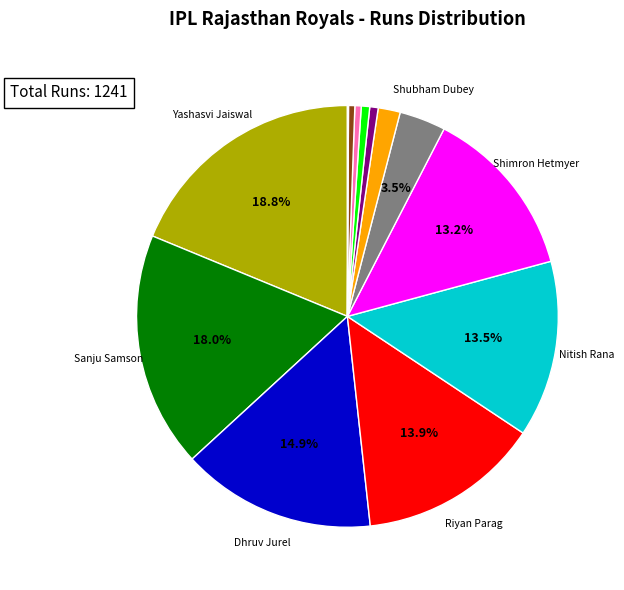

To the nearest percent, what is the difference between the largest and smallest slice percentages?

19%